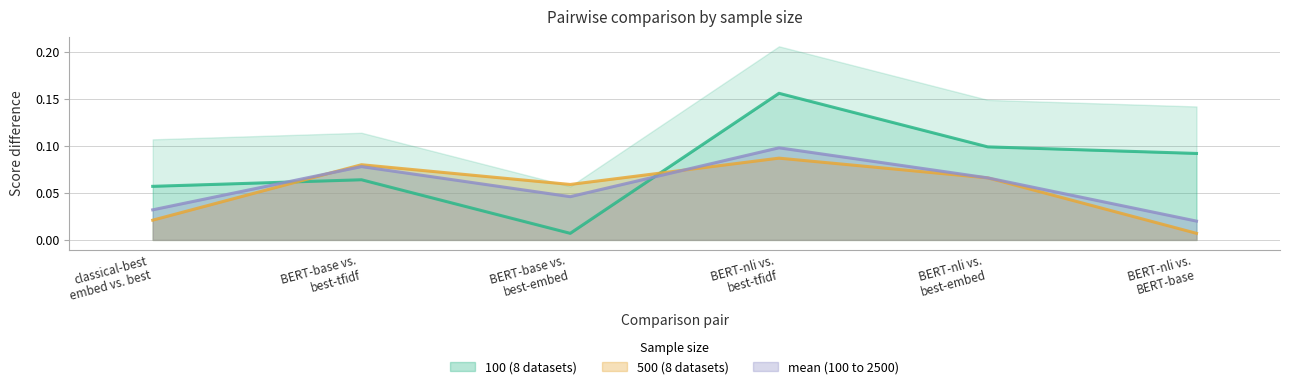

What is the highest value of the 100 (8 datasets) series?

0.2